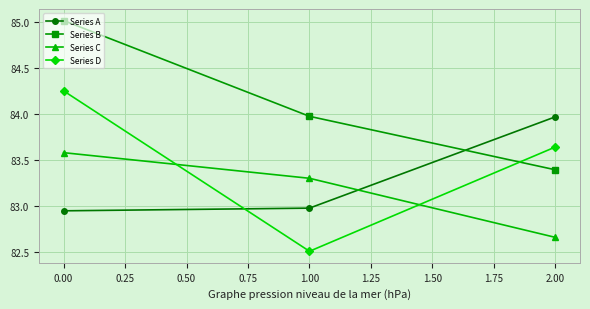

Is it true that Series D equals 55.1 at 0.00?

False